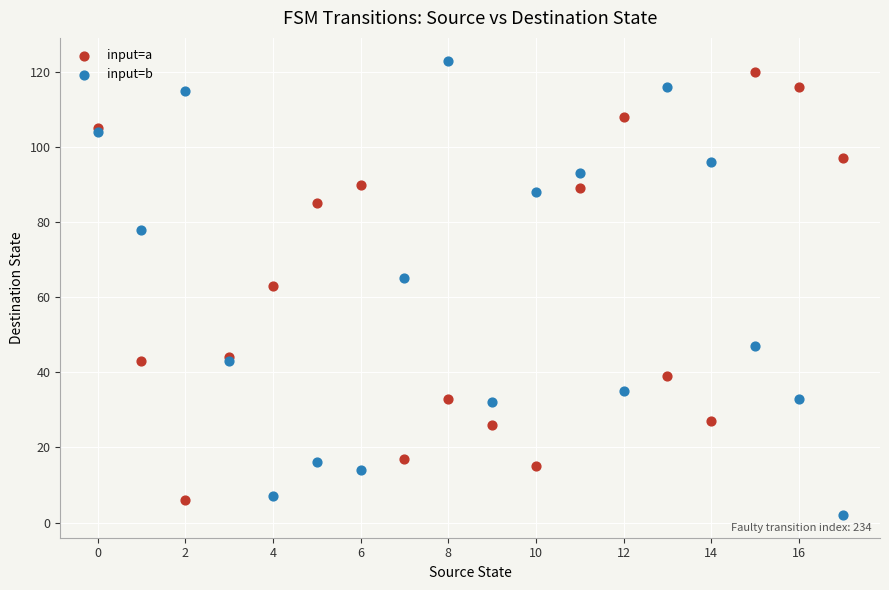

What are all the series names shown in the legend?

input=a, input=b